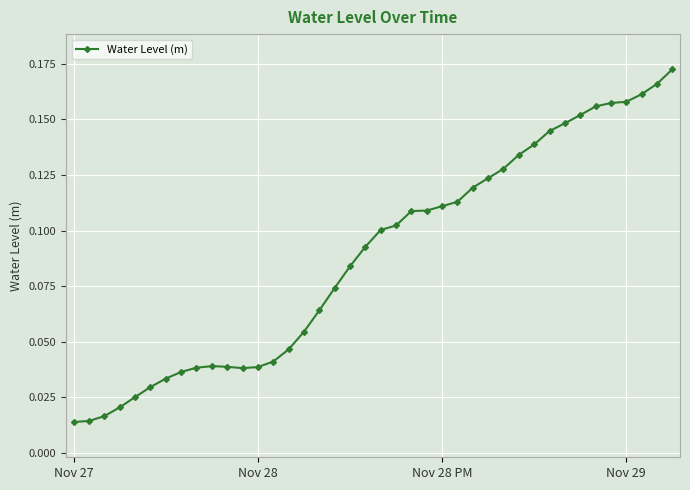

What is the sum of all values?

3.5